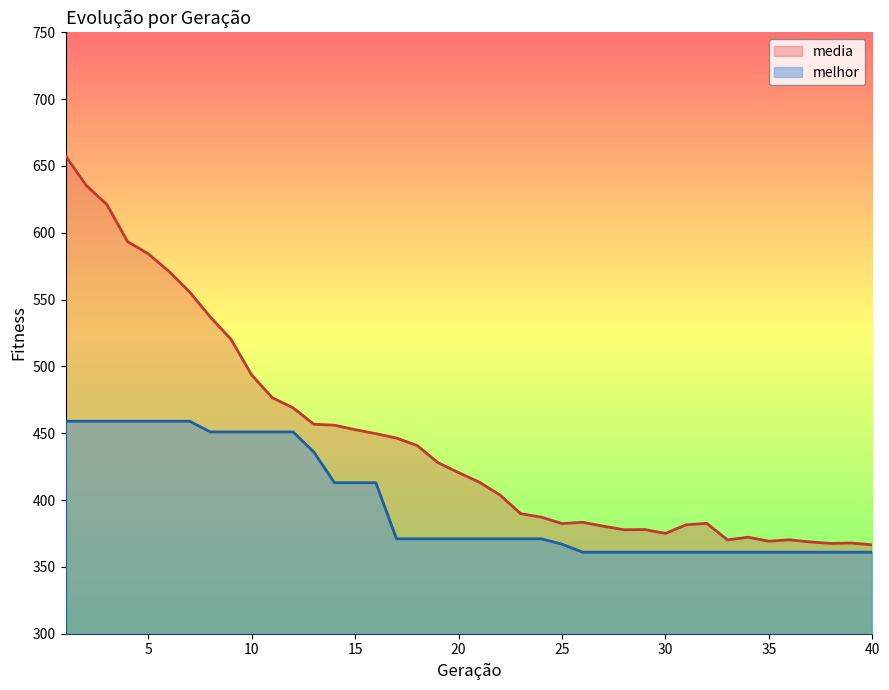

Reading left to right, what are all the values shown in this chart?

media: 657.5	635.5	621.1	593.4	584.3	571.1	555.7	537.0	520.3	493.6	476.5	469.1	456.8	456.0	452.7	449.7	446.4	440.8	428.0	420.5	413.4	403.8	389.8	387.2	382.4	383.4	380.5	377.8	377.9	375.1	381.5	382.6	370.2	372.2	369.2	370.3	368.7	367.6	367.9	366.5
melhor: 459.0	459.0	459.0	459.0	459.0	459.0	459.0	451.0	451.0	451.0	451.0	451.0	436.0	413.0	413.0	413.0	371.0	371.0	371.0	371.0	371.0	371.0	371.0	371.0	367.0	361.0	361.0	361.0	361.0	361.0	361.0	361.0	361.0	361.0	361.0	361.0	361.0	361.0	361.0	361.0